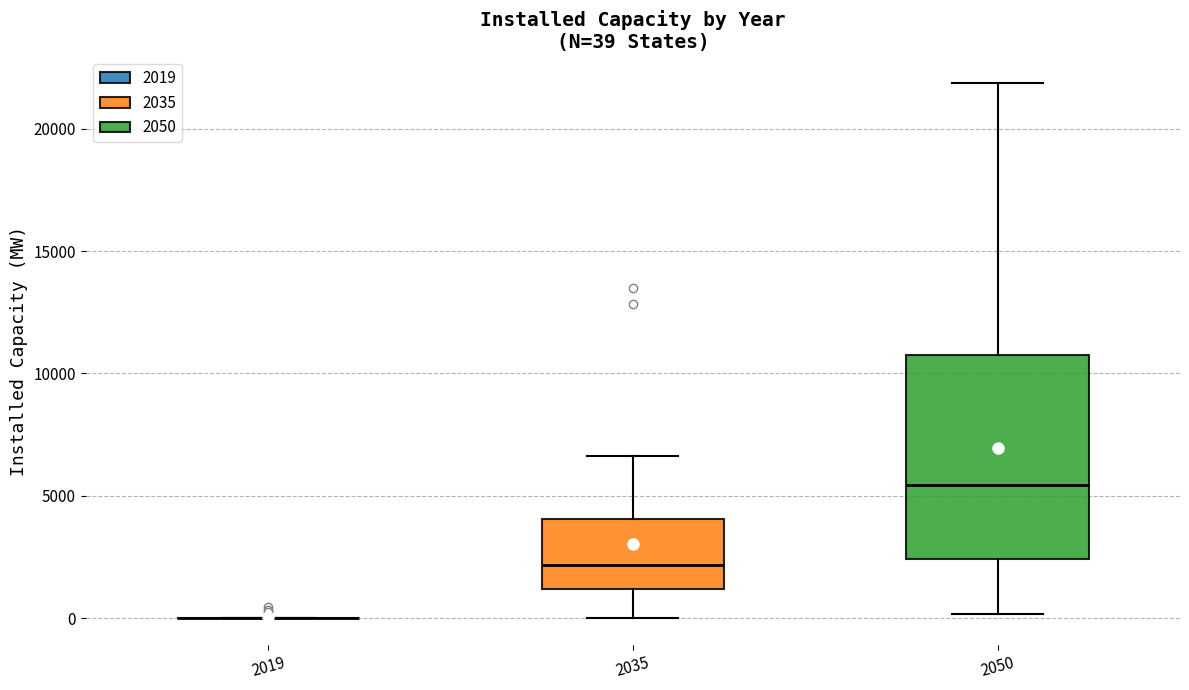

Comparing the boxes themselves (not the whiskers), which one is the tallest?

2050